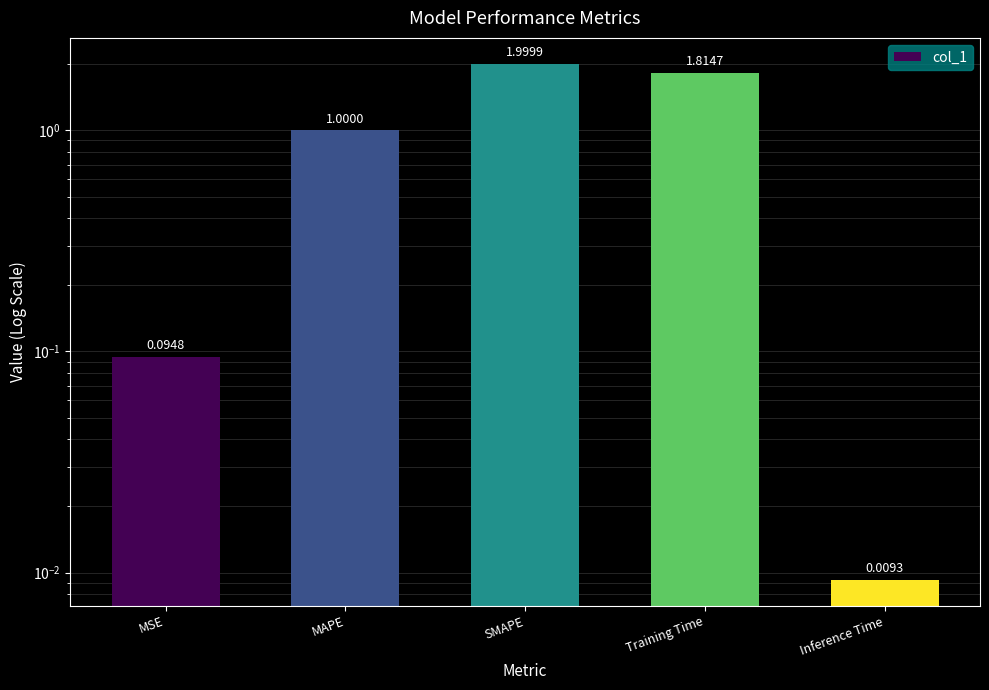

What is the label of the 5th bar from the right?

MSE